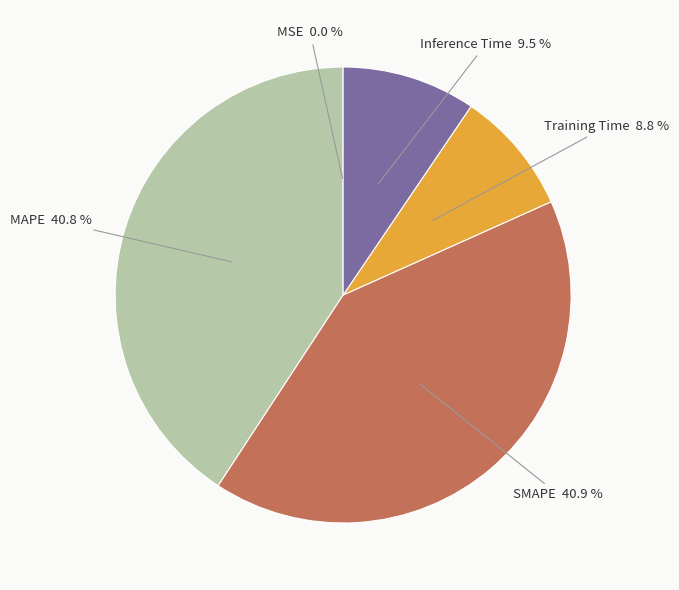

Is there any slice that represents more than half of the pie?

No